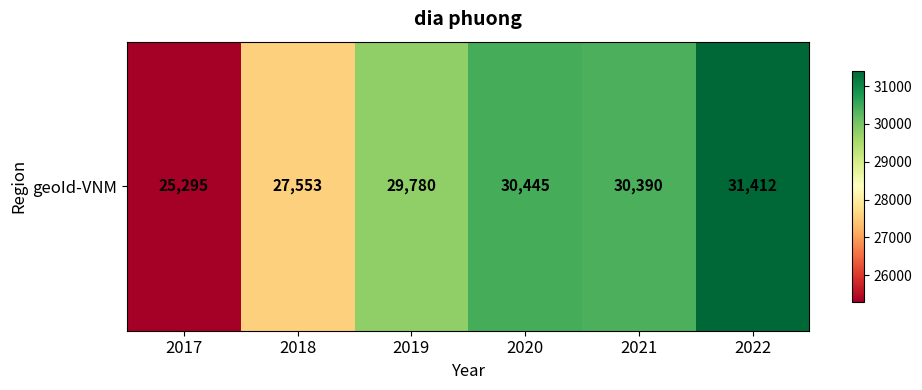

The chart shows a value of 5139 at 2017. True or false?

False